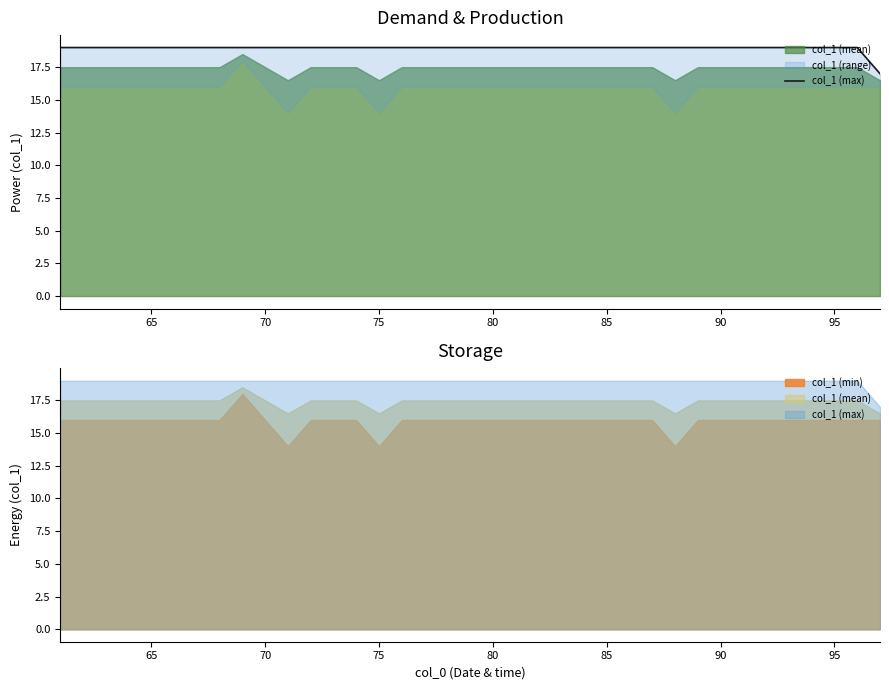

What is the greatest value displayed?

19